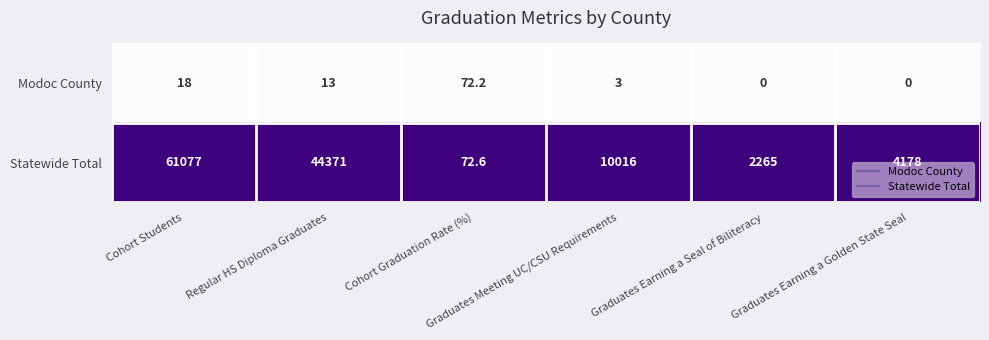

What is the greatest value displayed?

61077.0